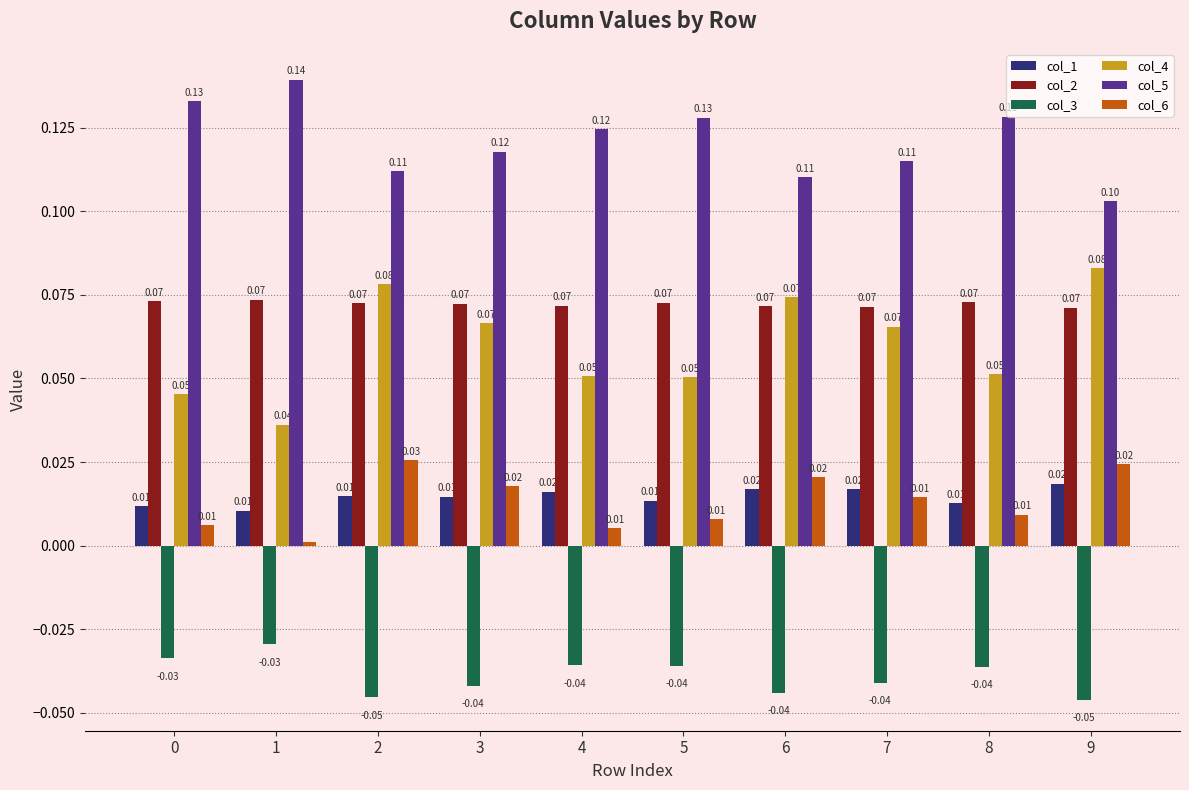

The col_2 series shows 0.1 at 2. True or false?

True